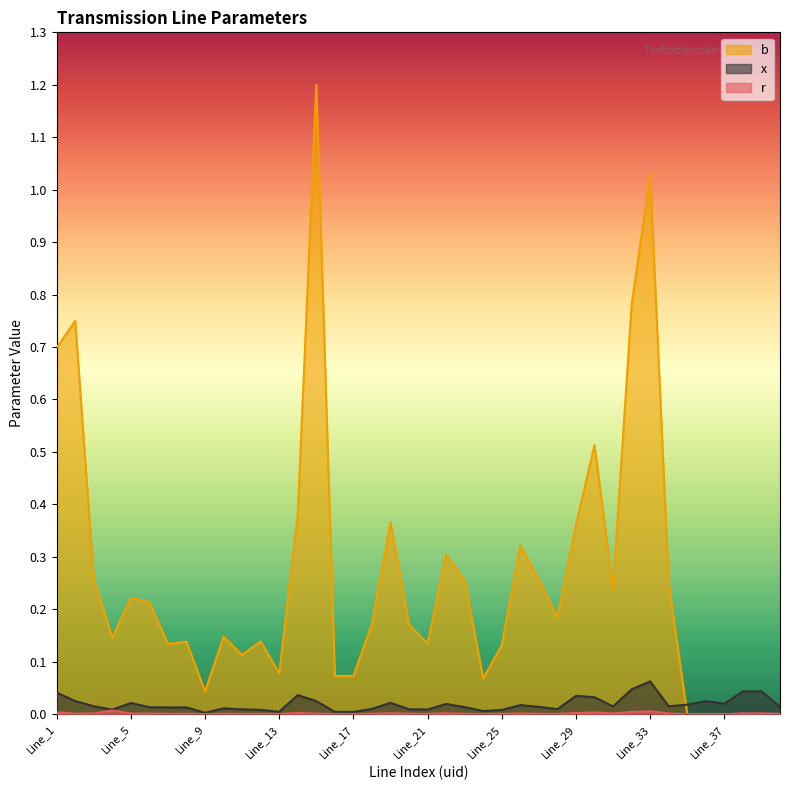

At which category does b reach its first local peak?

Line_2